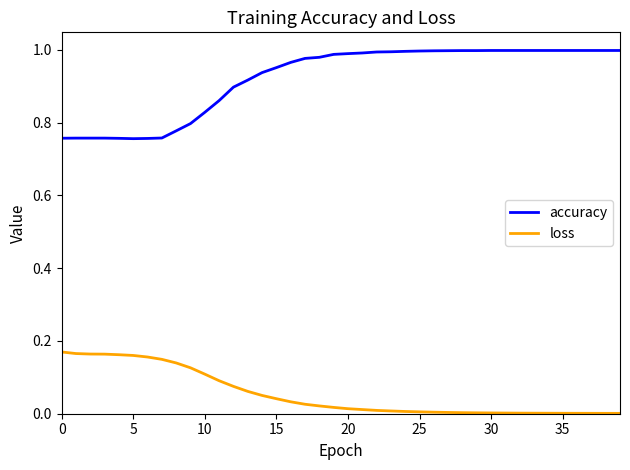

At how many categories does at least one series exceed 0?

40